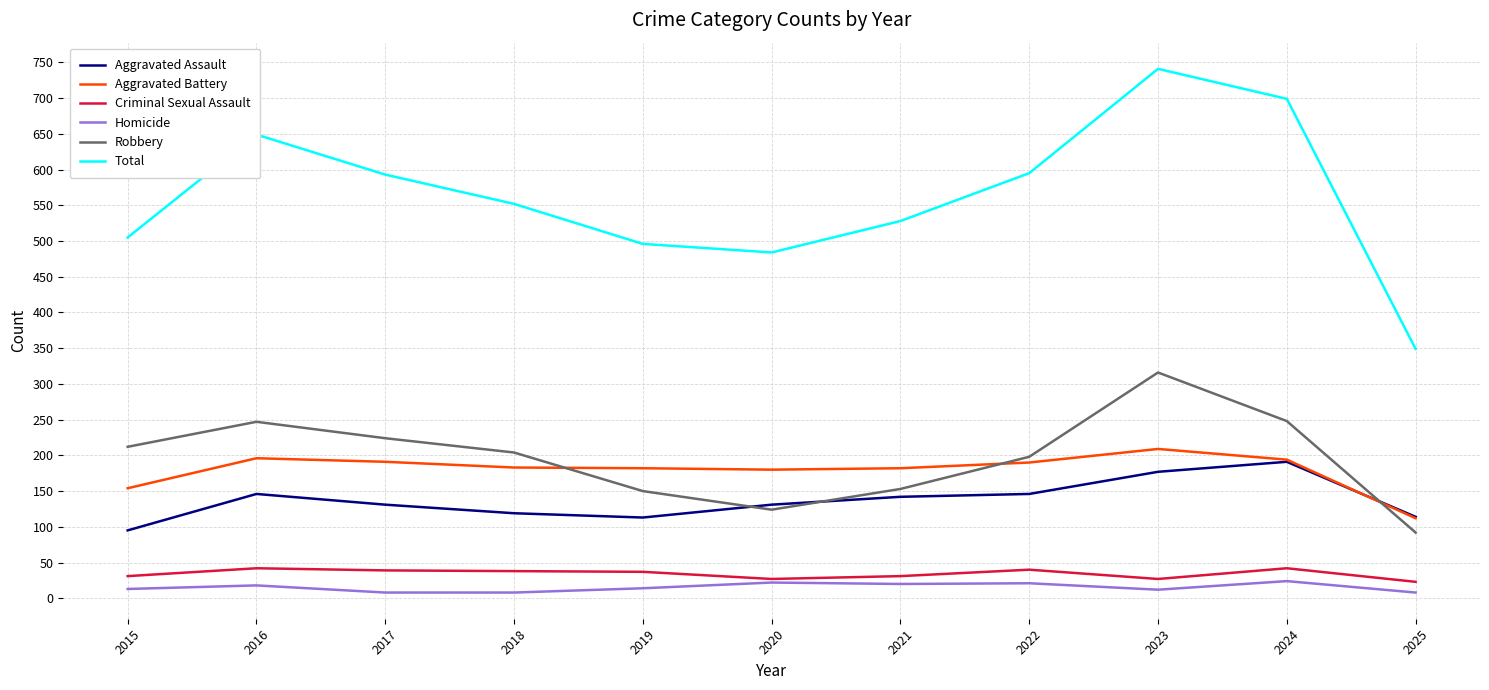

At how many categories does at least one series exceed 408?

10